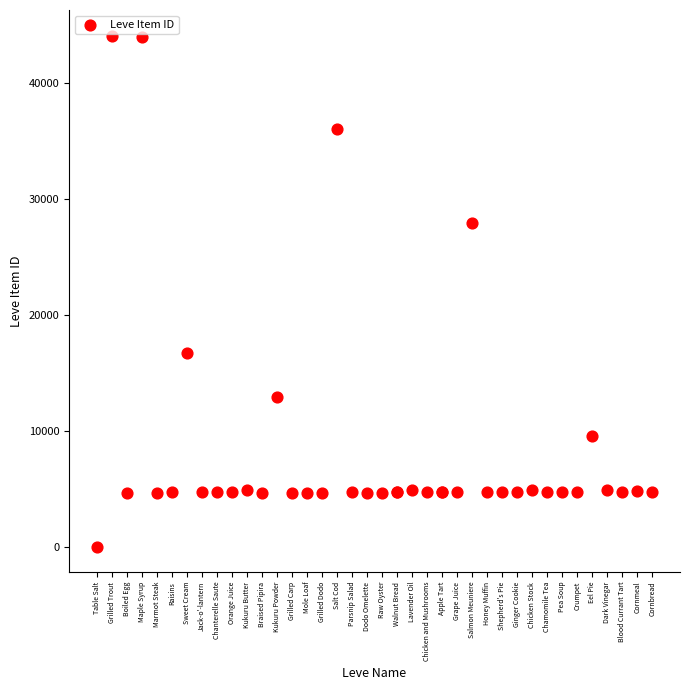

What Y value in the scatter plot is closest to 22050?

16734